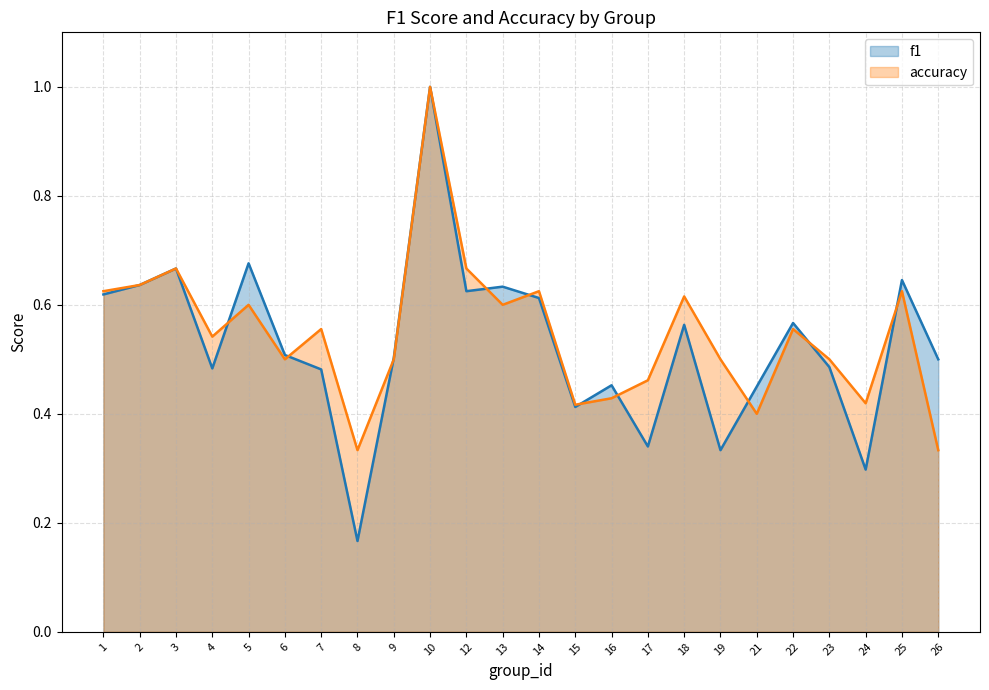

Is the value of f1 at 1 greater than the value of accuracy at 19?

Yes